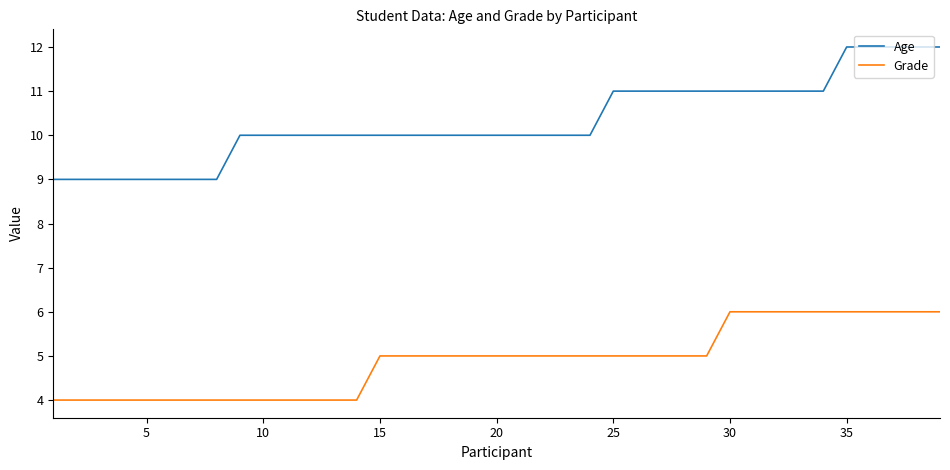

Which series has the widest spread of values?

Age